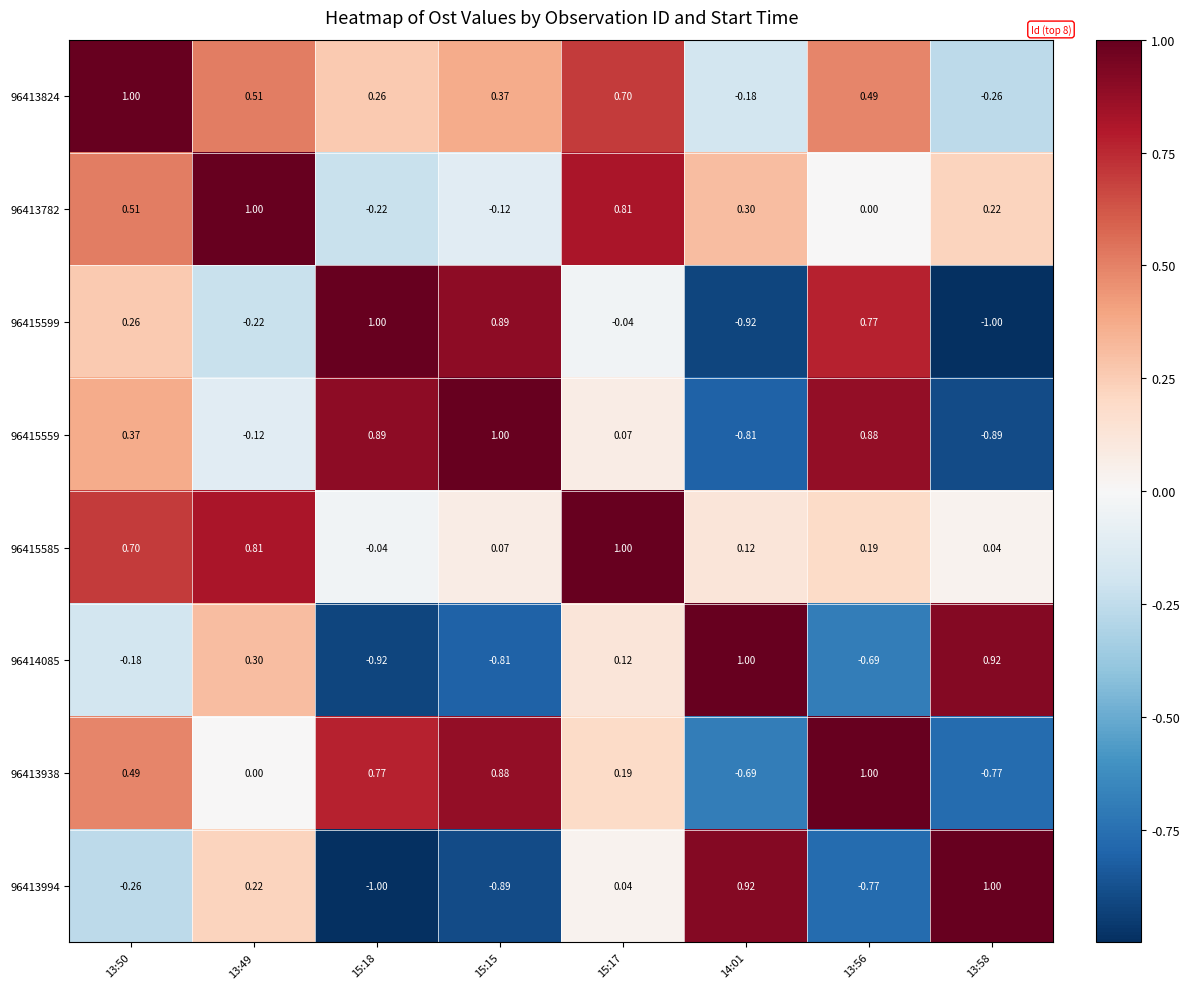

Is the value of 96413994 at 15:15 greater than the value of 96413938 at 13:50?

No